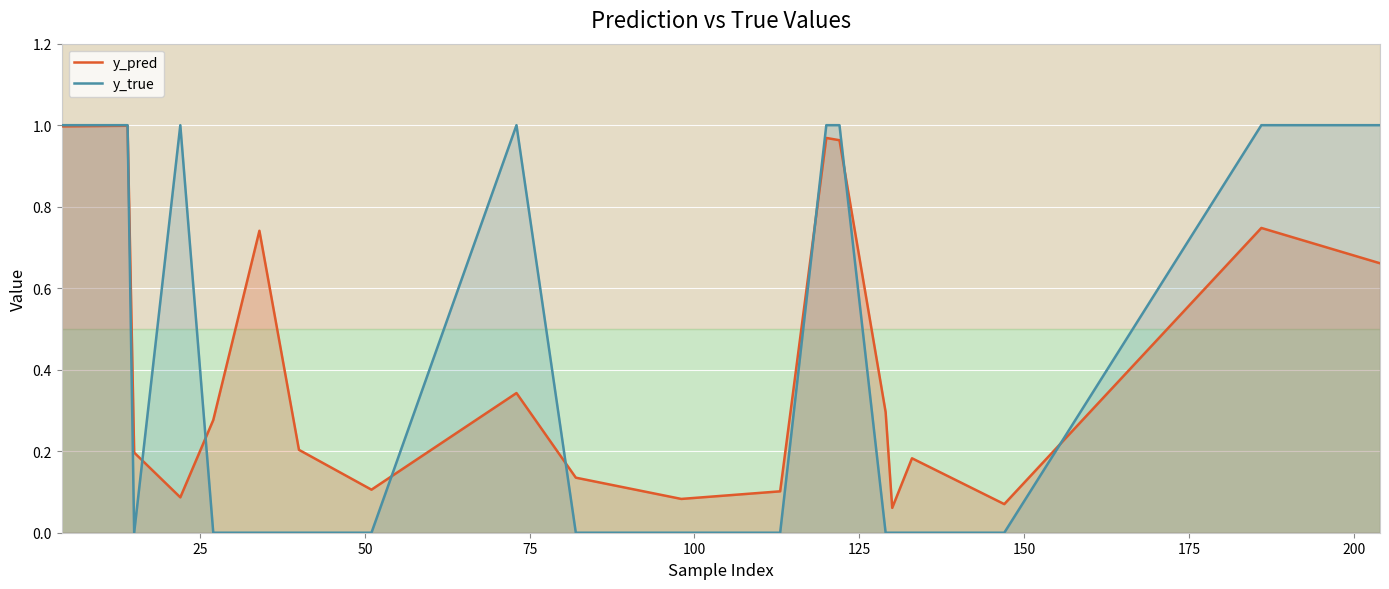

What is the value of the y_true point at the 20th from the left?

1.0